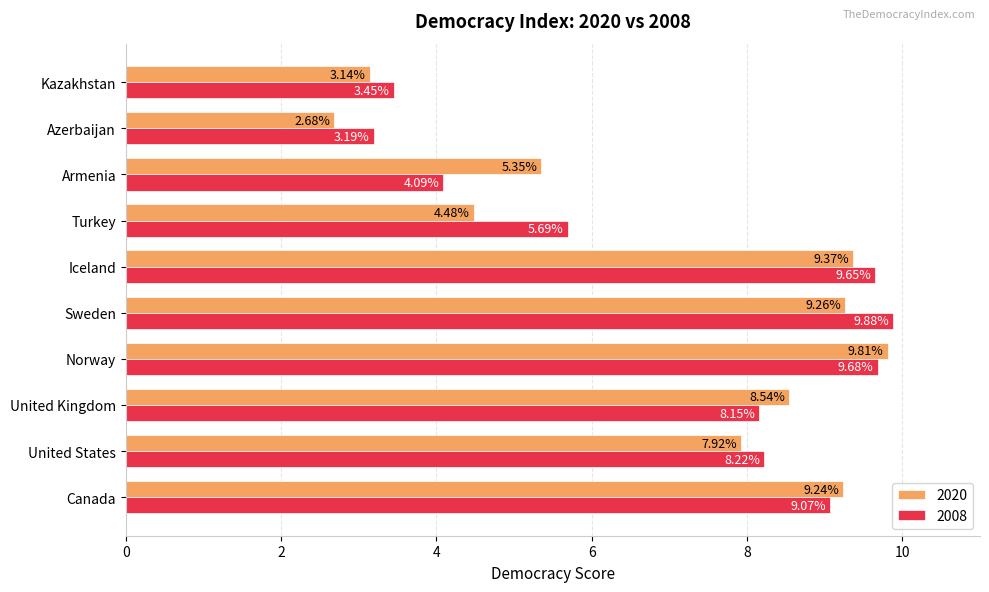

What is the total value across all series at Sweden?

19.1